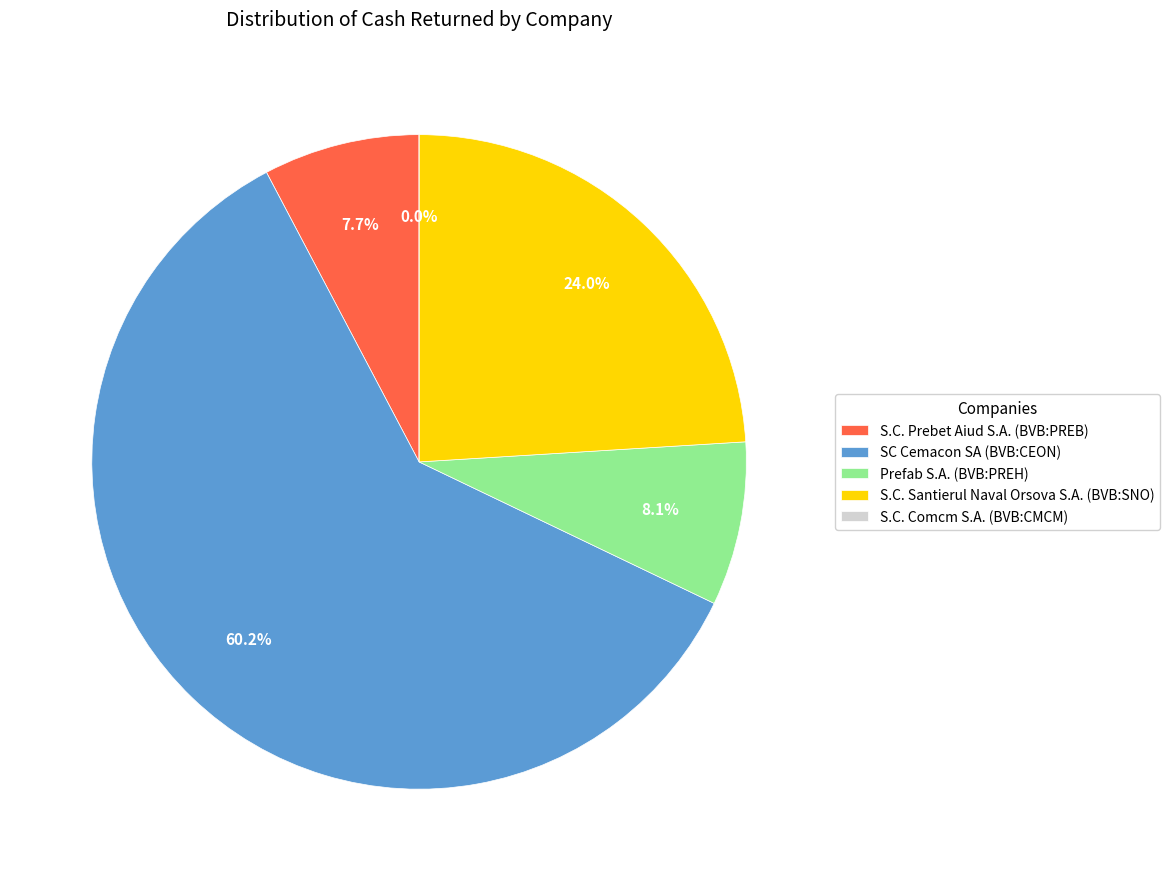

What is the total percentage of S.C. Santierul Naval Orsova S.A. (BVB:SNO) and S.C. Prebet Aiud S.A. (BVB:PREB)?

31.7%